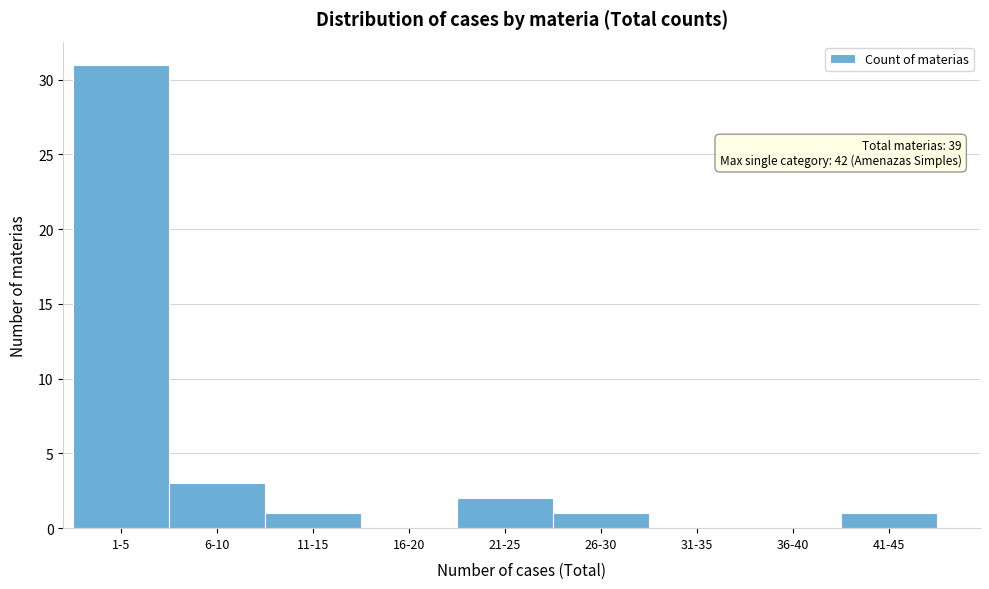

Reading left to right, transcribe all the data shown in this chart.

1-5=31	6-10=3	11-15=1	16-20=0	21-25=2	26-30=1	31-35=0	36-40=0	41-45=1